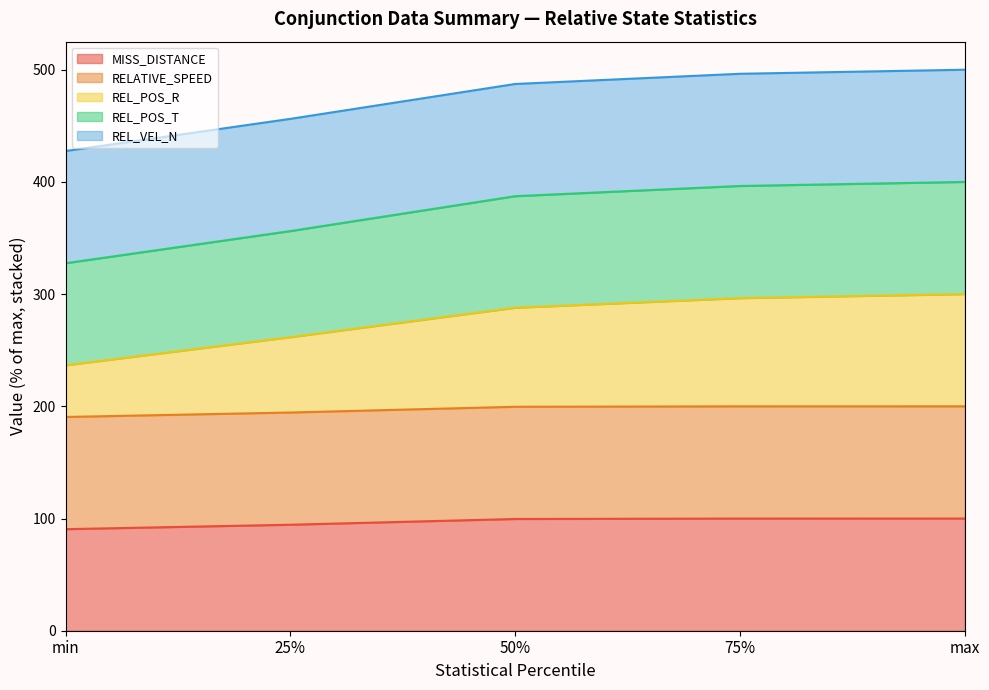

Where is REL_POS_R nearest to the value 268?

25%